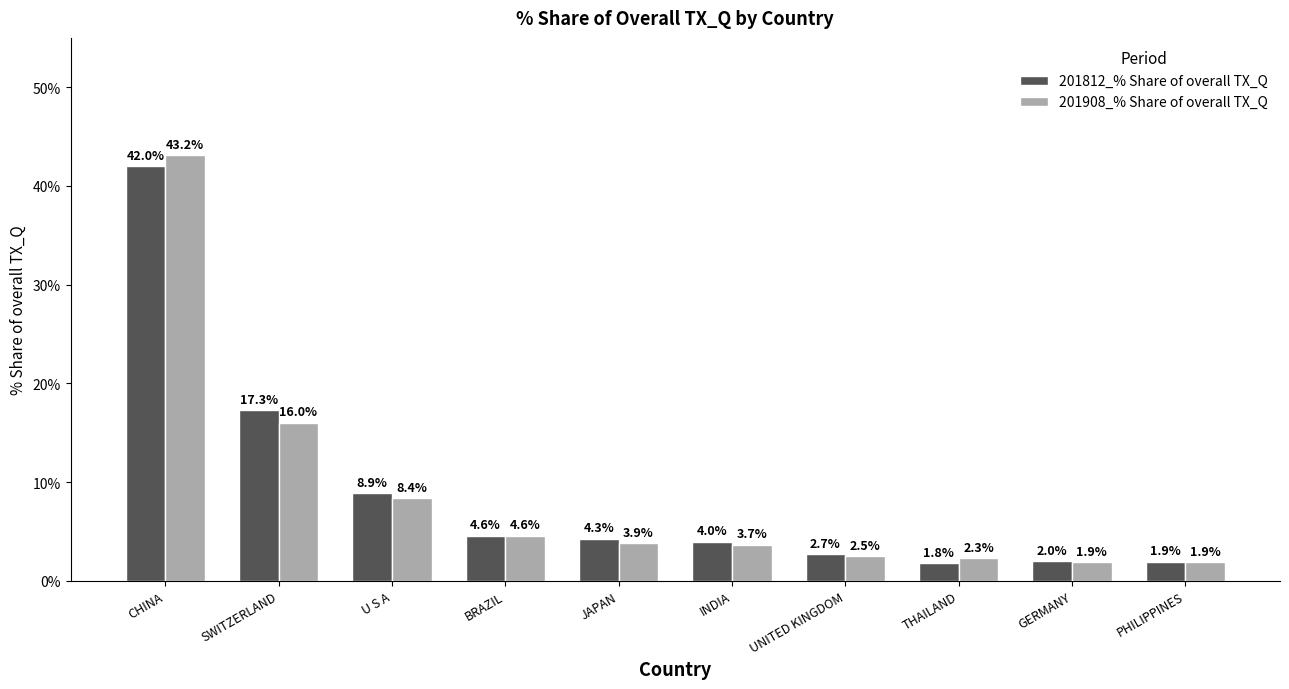

The 201908_% Share of overall TX_Q series shows 3.9 at JAPAN. True or false?

True